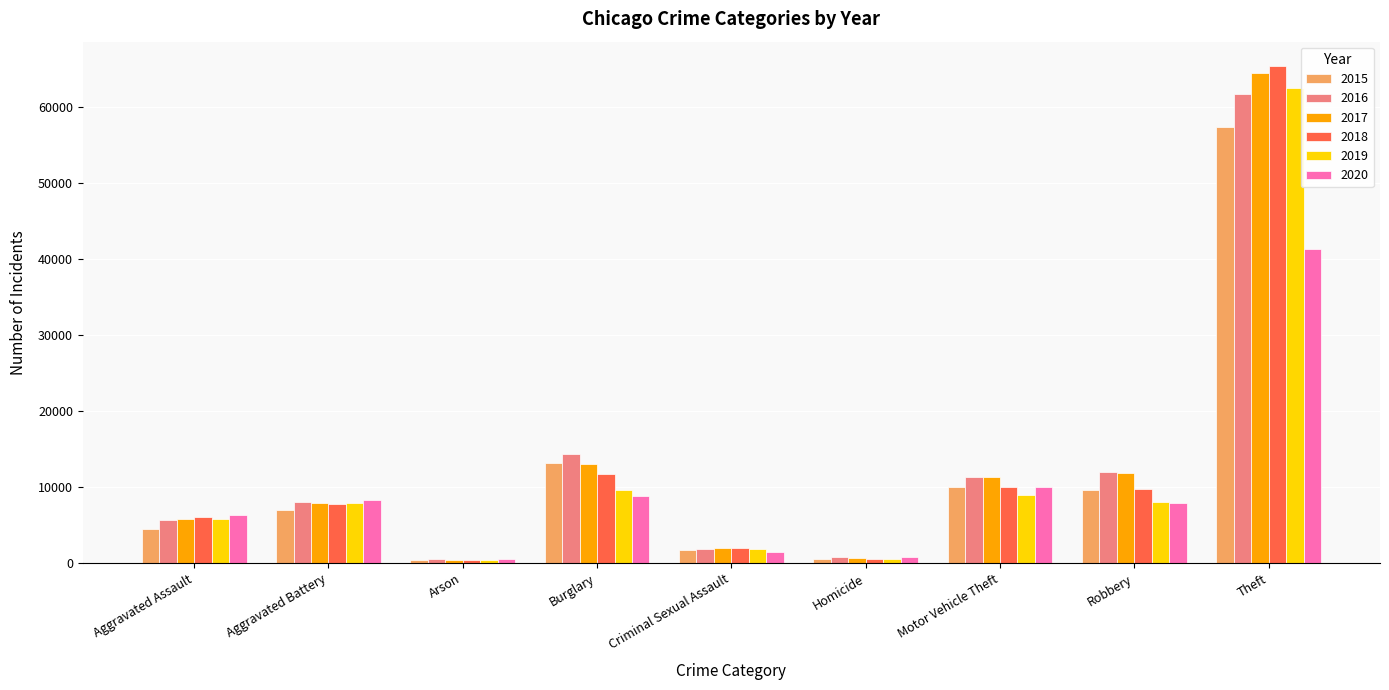

How many bars are there in each group?

6